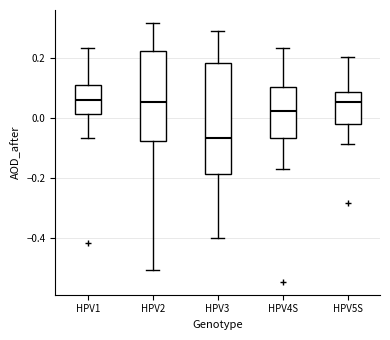

Which box has the lowest median line?

HPV3